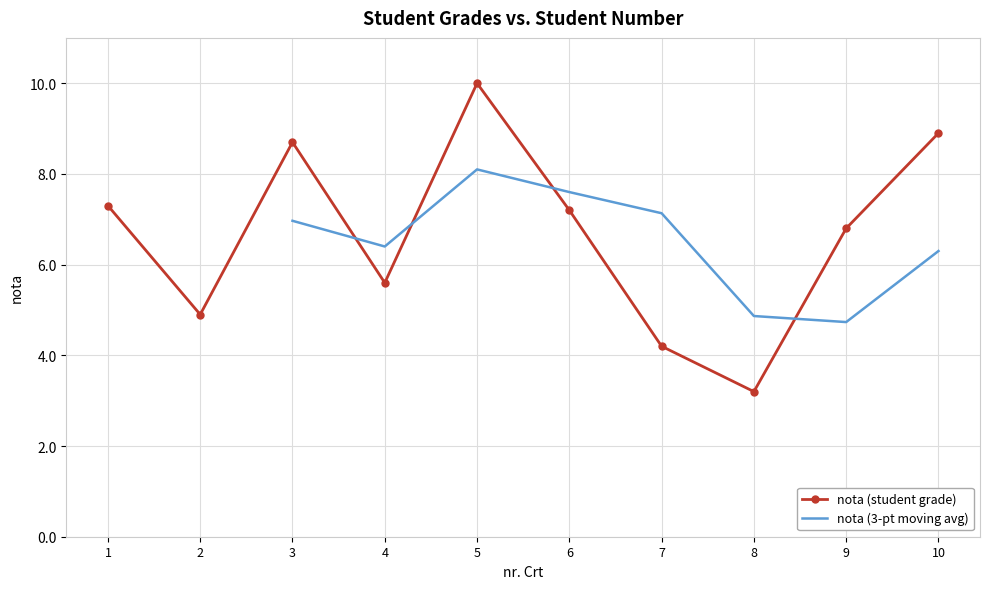

The chart shows a value of 6.8 at 9. True or false?

True